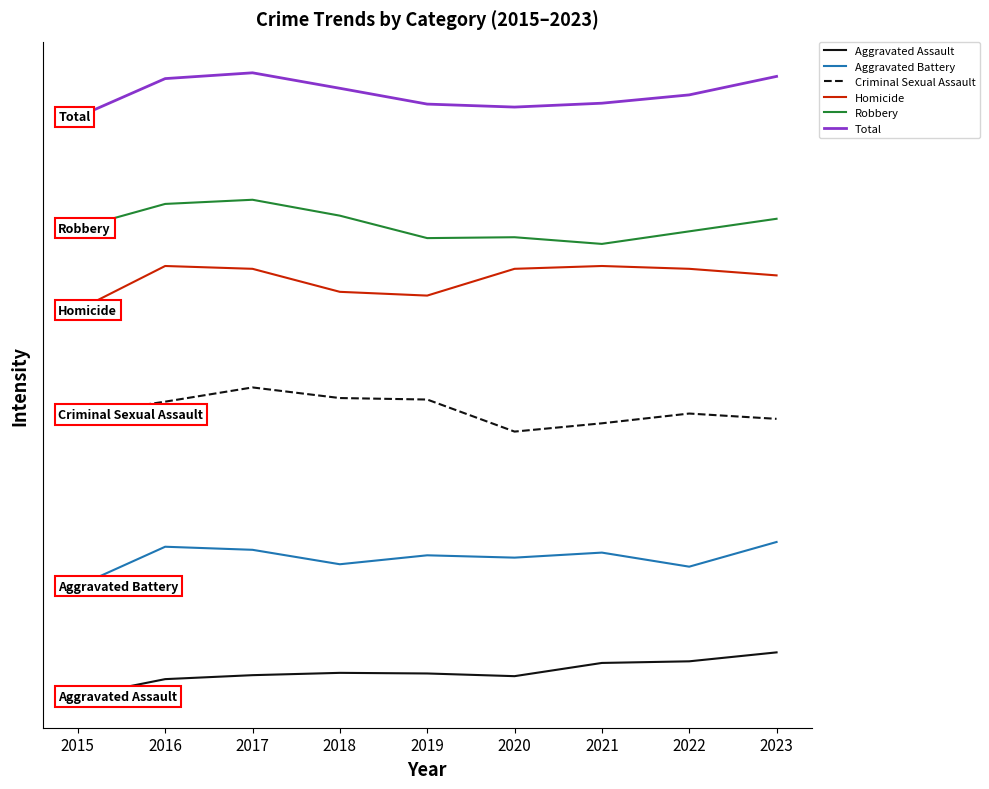

Reading left to right, what are all the values shown in this chart?

Aggravated Assault: 0.0	315.2	387.2	429.1	417.8	369.0	608.6	638.0	800.0
Aggravated Battery: 2000.0	2713.9	2658.2	2396.6	2558.6	2516.5	2607.6	2352.7	2800.0
Criminal Sexual Assault: 5107.7	5342.3	5600.0	5407.7	5380.8	4800.0	4950.0	5126.9	5030.8
Homicide: 7000.0	7800.0	7748.9	7331.9	7263.8	7748.9	7800.0	7748.9	7629.8
Robbery: 8485.5	8924.5	9000.0	8711.9	8305.2	8321.2	8200.0	8427.7	8655.5
Total: 10500.0	11195.0	11300.0	11019.5	10733.2	10679.2	10749.3	10900.0	11234.9